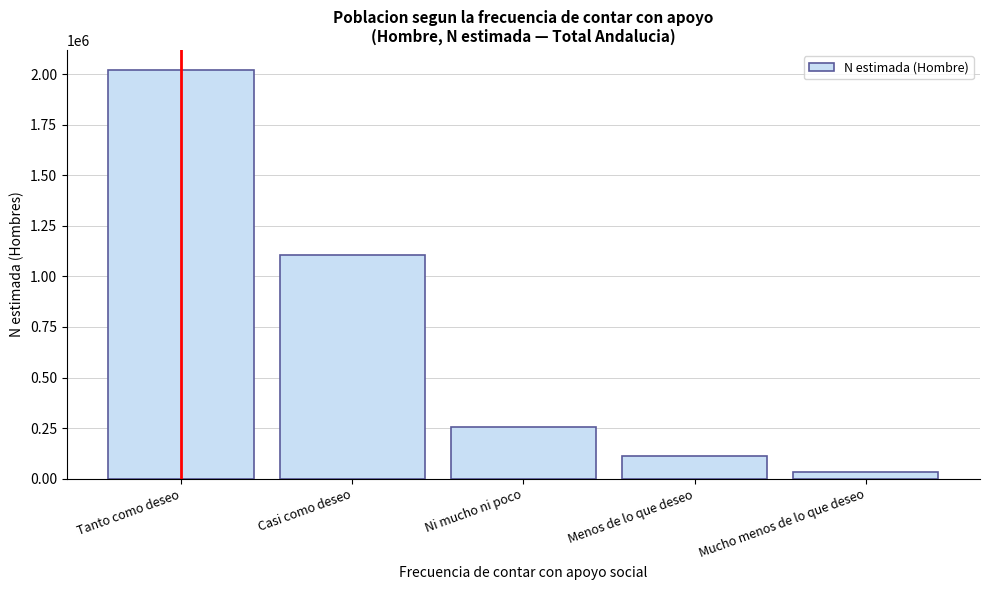

Reading left to right, what are all the values shown in this chart?

2017906	1105677	254859	113417	34469